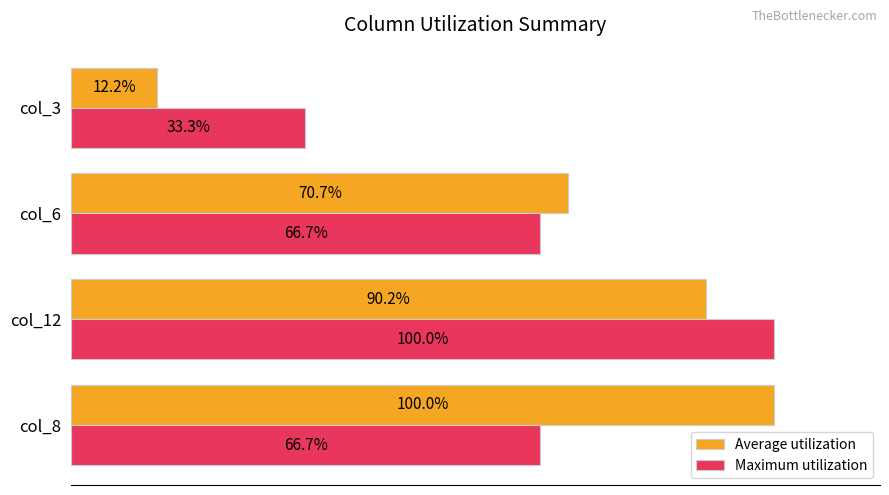

Which category has the lowest value across all series?

col_3